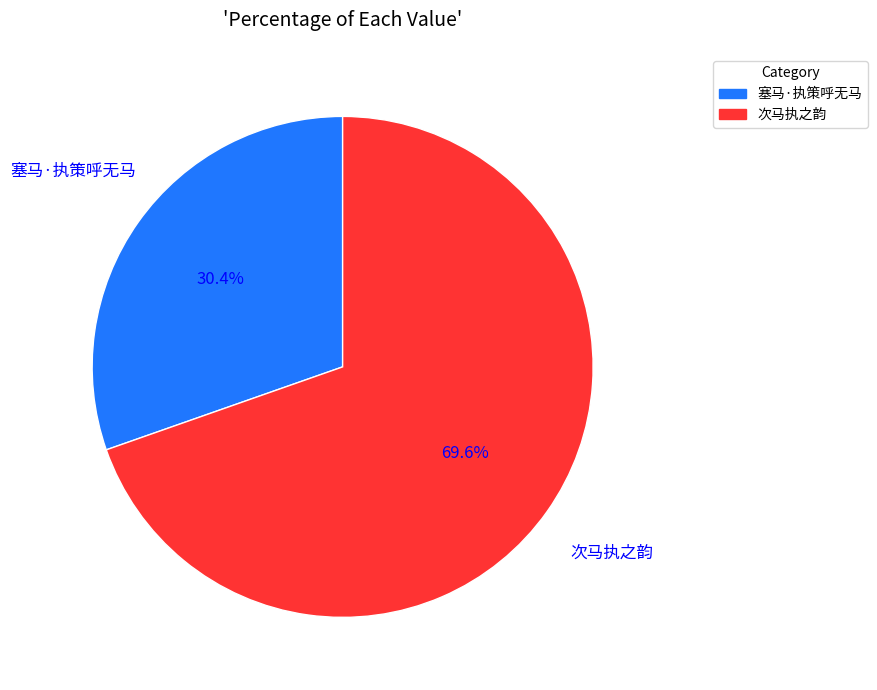

Is the sum of 塞马·执策呼无马 and 次马执之韵 greater than half?

Yes